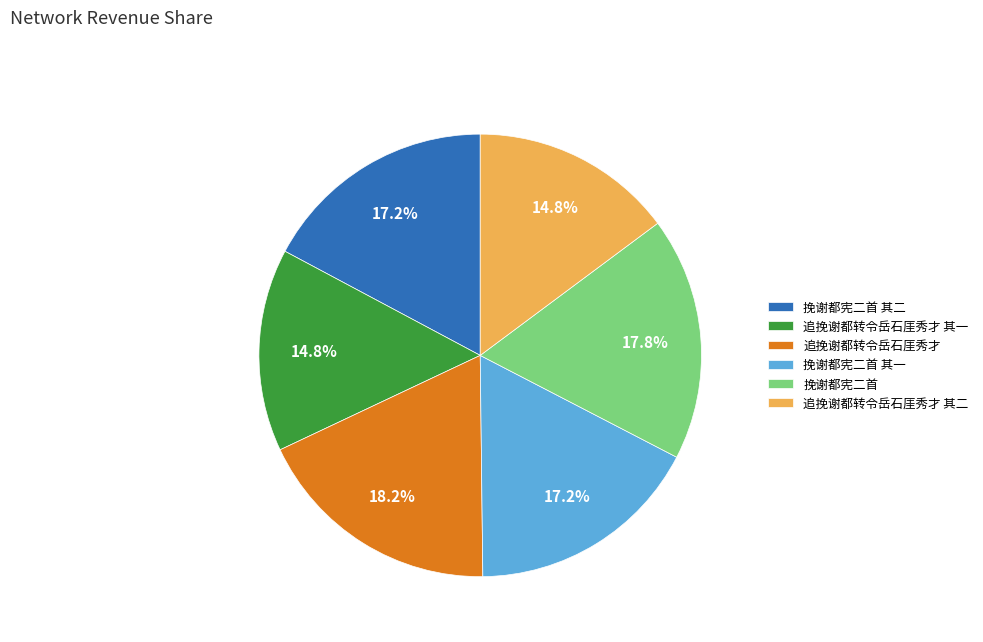

Is there a majority slice in this chart?

No